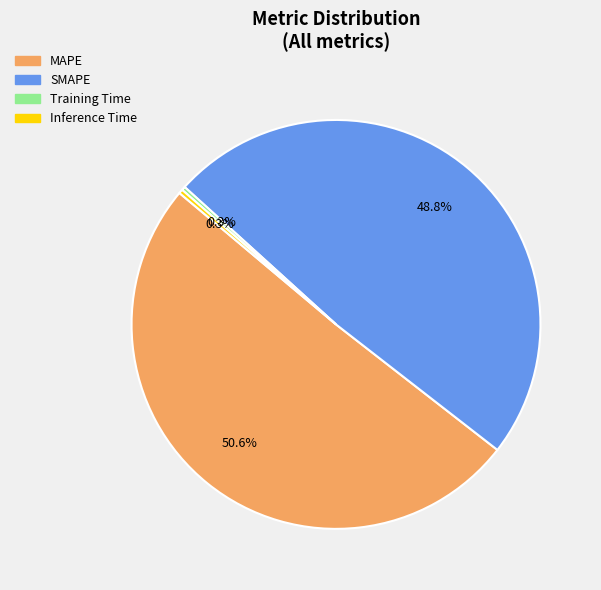

Which category has the biggest portion of the pie?

MAPE